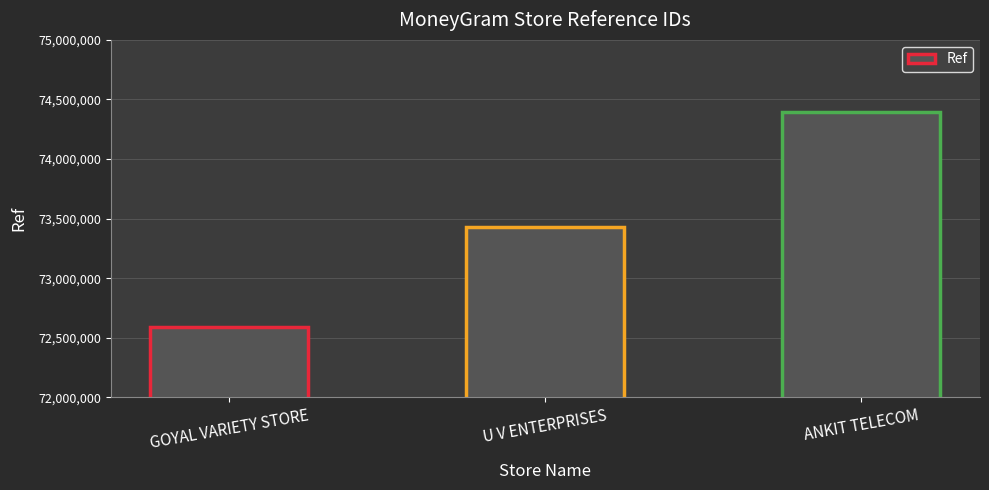

Reading right to left, extract all data points from this chart.

ANKIT TELECOM=74393015	U V ENTERPRISES=73433264	GOYAL VARIETY STORE=72589685